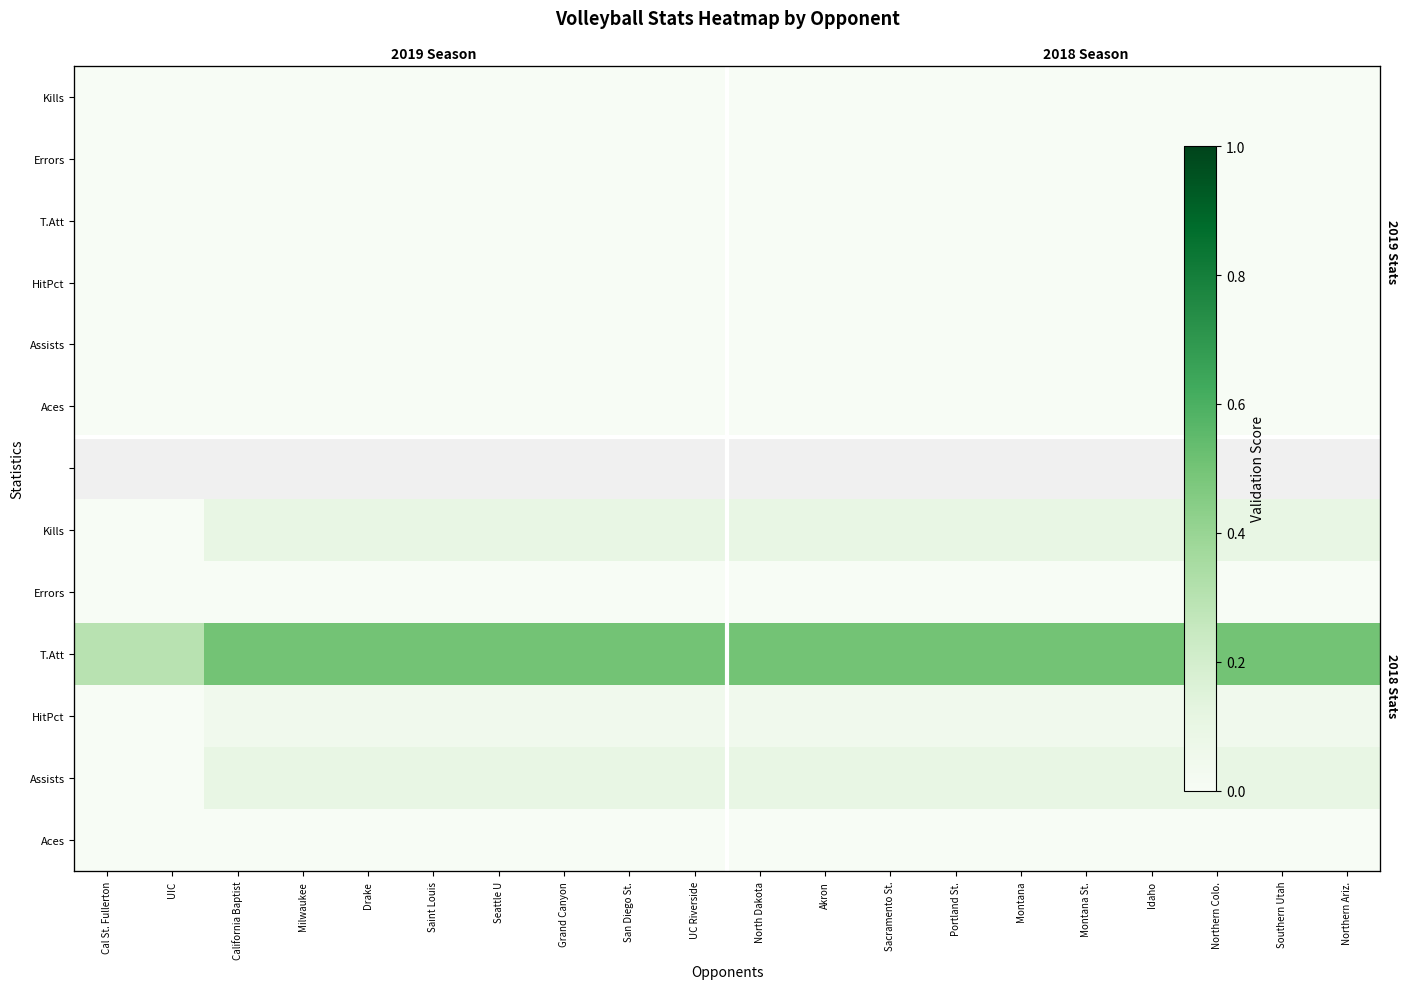

How many categories are shown in the chart?

20